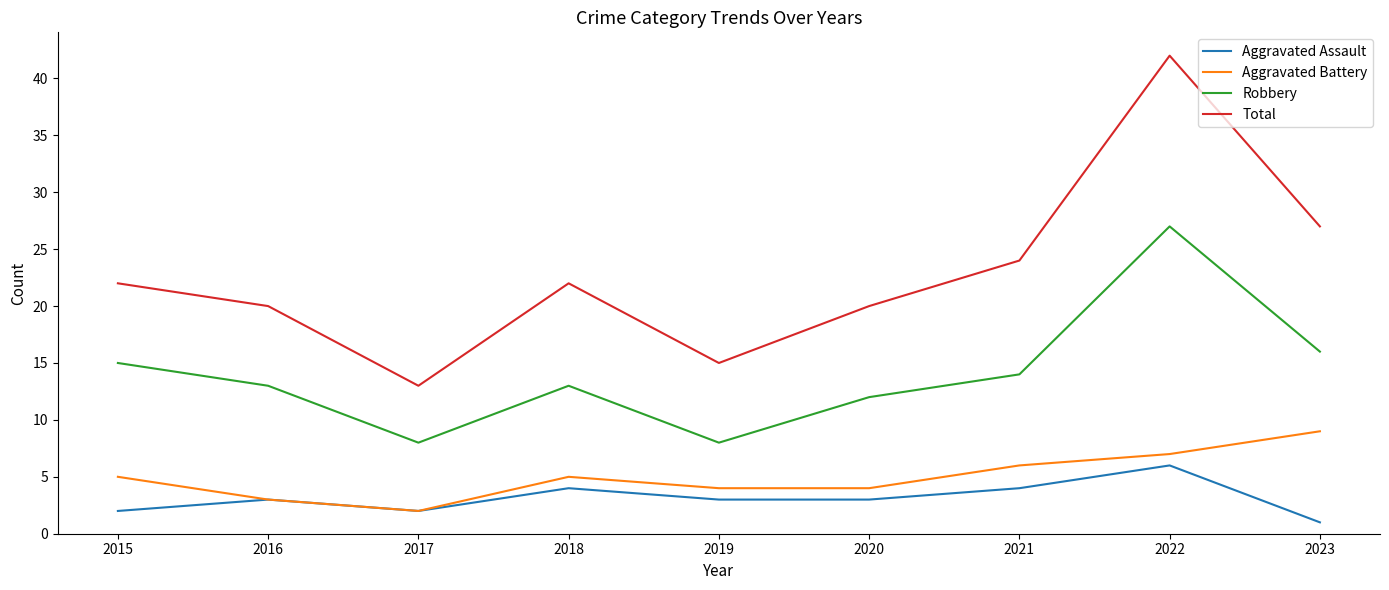

What is the sum of all Robbery values?

126